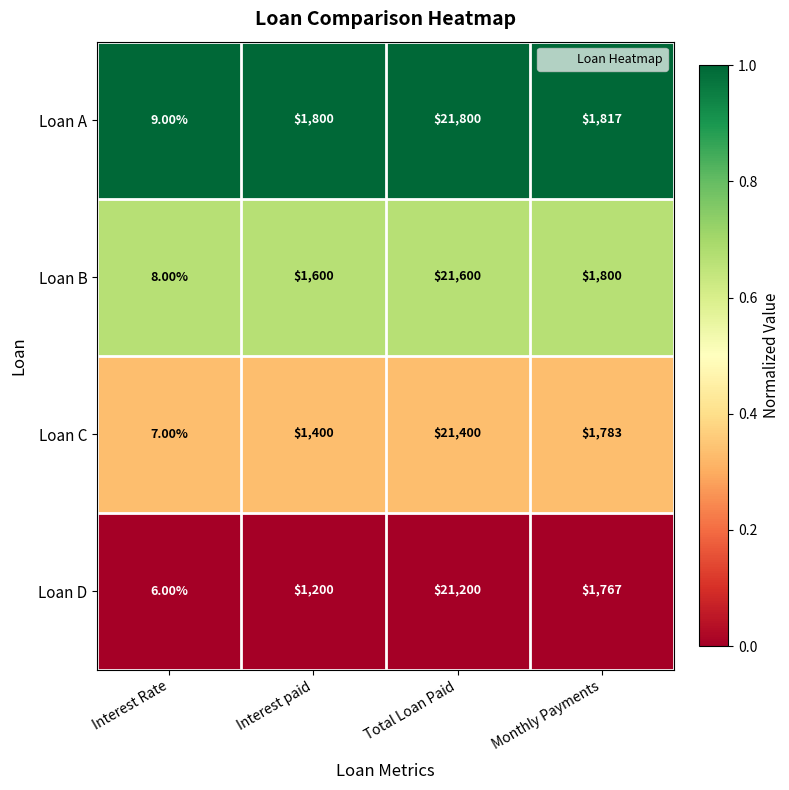

At Total Loan Paid, list the series in order from largest to smallest.

Loan A, Loan B, Loan C, Loan D